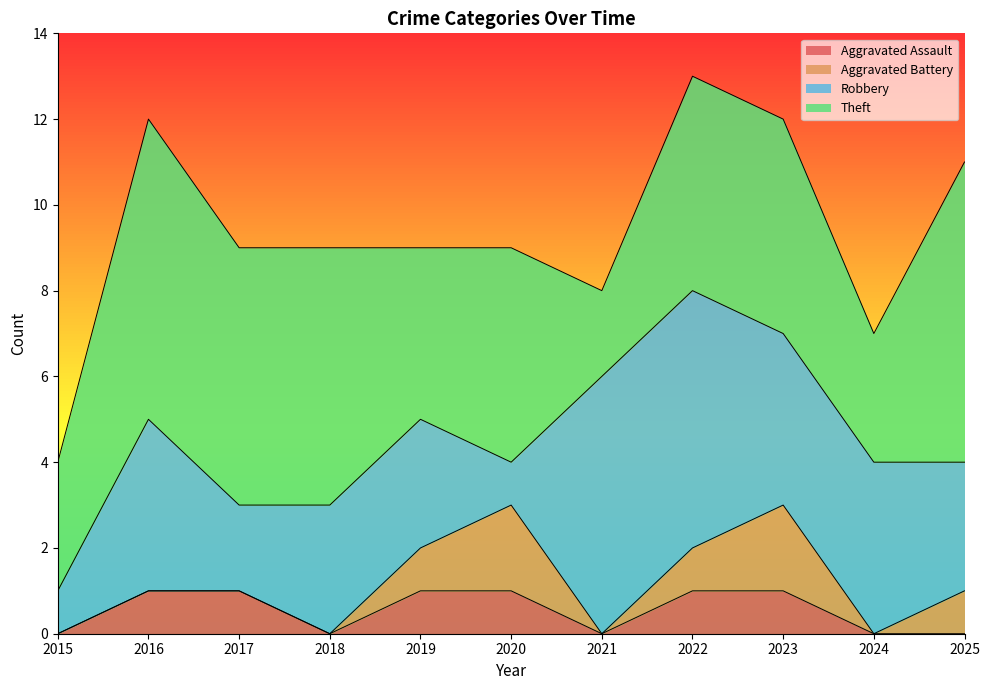

At which category does the chart reach its minimum across all series?

2015